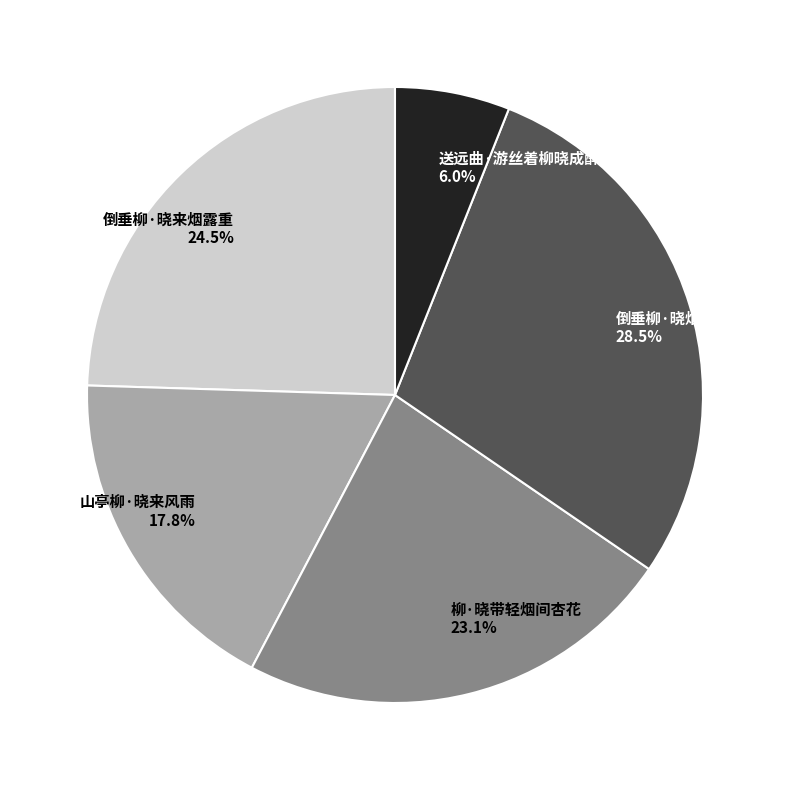

To the nearest percent, what percentage of the pie is 山亭柳·晓来风雨?

18%